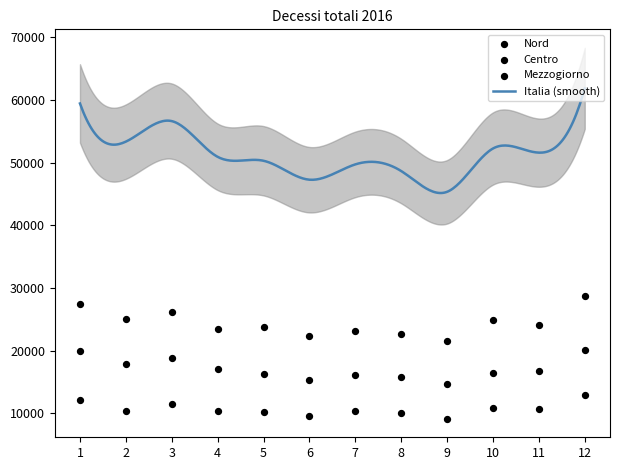

Is the value of Mezzogiorno at 1 greater than the value of Centro at 10?

Yes